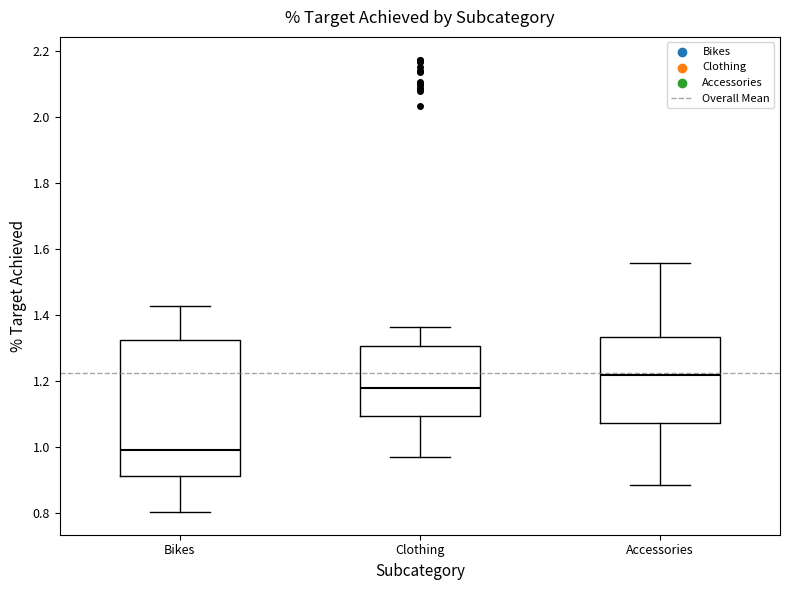

Reading left to right, transcribe this box plot: for each box, give where its median line is, the range the box spans, and where its two whiskers end, as read against the y-axis. The values are not printed on the chart, so give them approximately, as read against the axis.

Bikes: median 1.00, box 0.90 to 1.32, whiskers 0.80 to 1.42
Clothing: median 1.18, box 1.10 to 1.30, whiskers 0.96 to 1.36
Accessories: median 1.22, box 1.08 to 1.34, whiskers 0.88 to 1.56